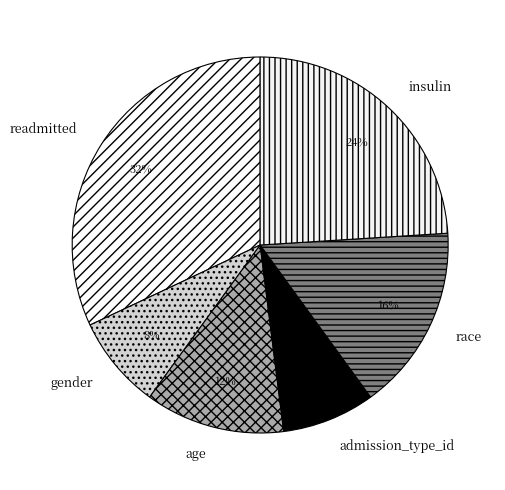

Combined, do age and admission_type_id account for over 50%?

No